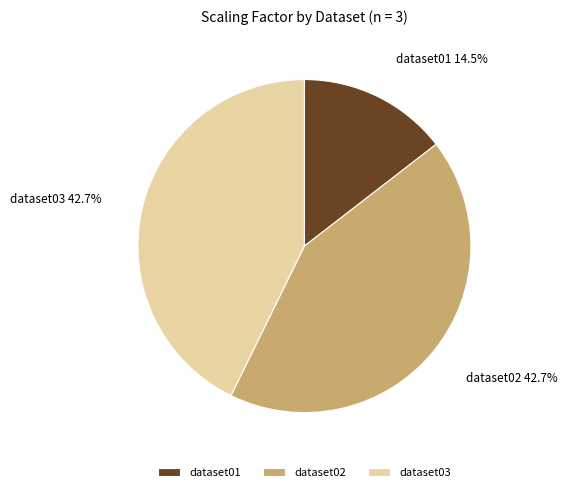

To the nearest percent, what is the average slice percentage?

33%